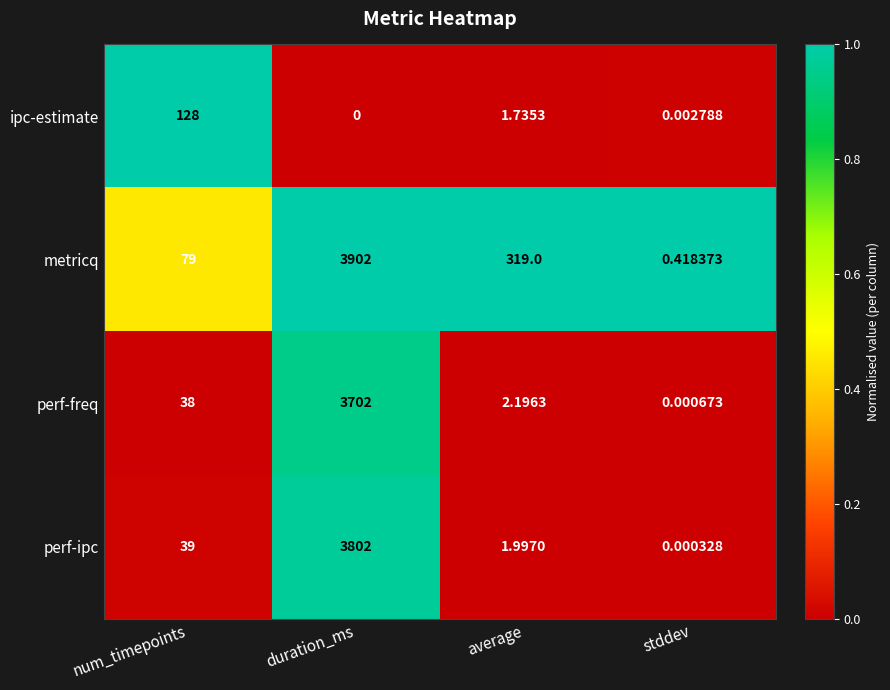

At which category does the chart reach its minimum across all series?

duration_ms